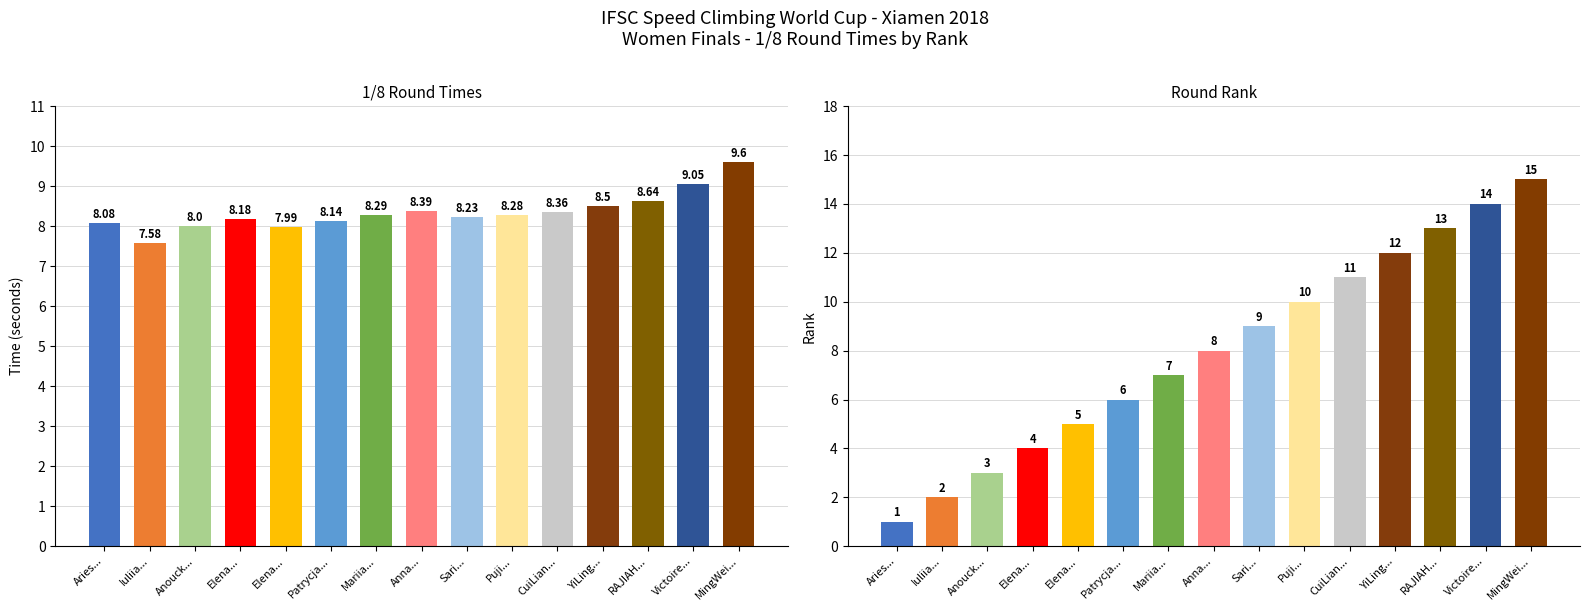

How many categories are shown in the chart?

15